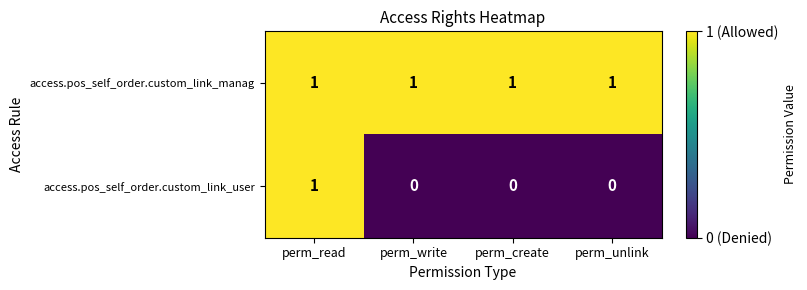

How many access.pos_self_order.custom_link_user values are between 0 and 1?

4